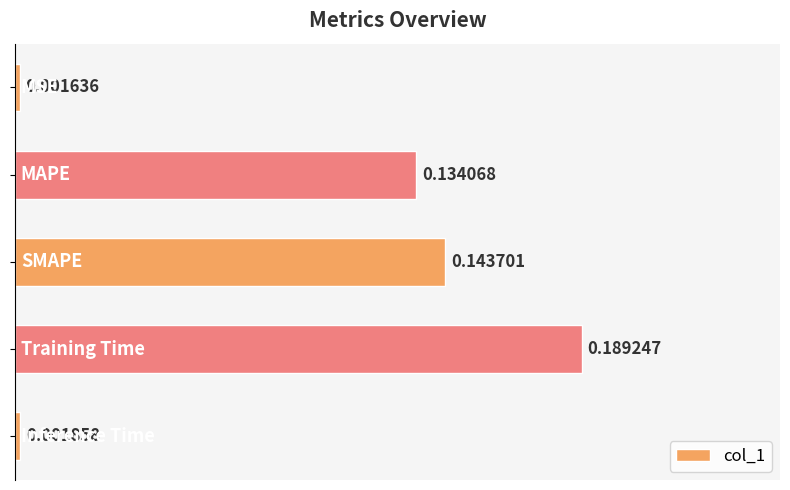

What is the sum of all values?

0.5